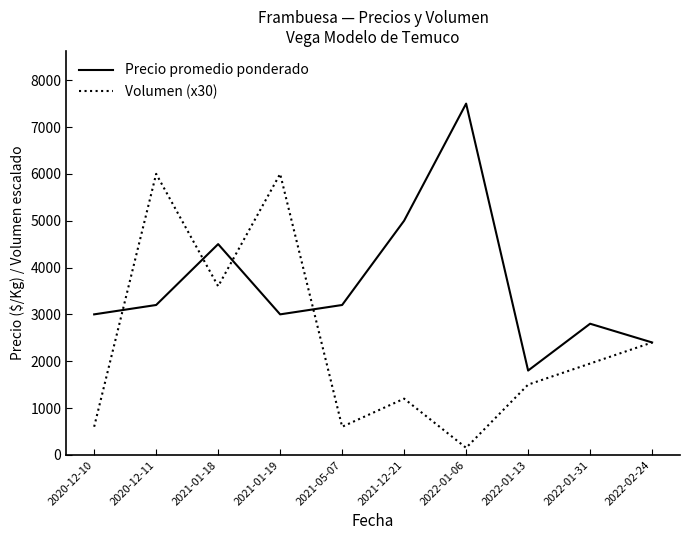

Rank the series by their maximum value, from highest to lowest.

Precio promedio ponderado, Volumen (x30)